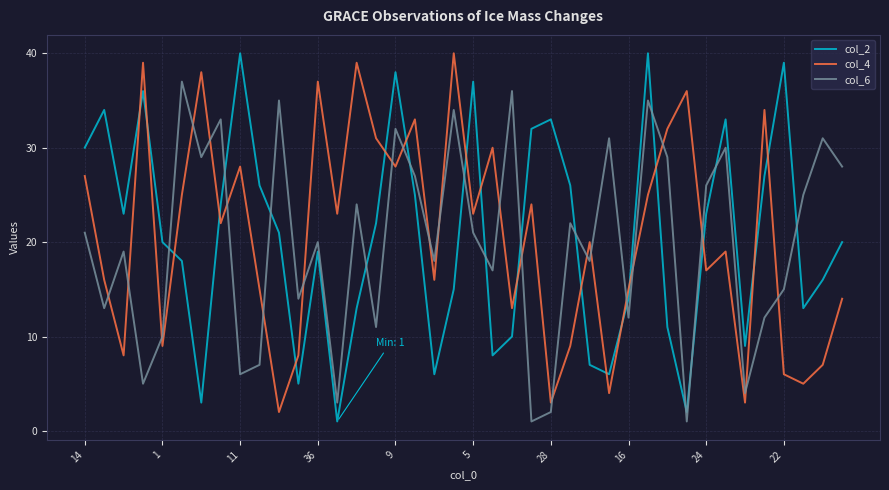

True or false: col_2 and col_4 cross at least once.

True